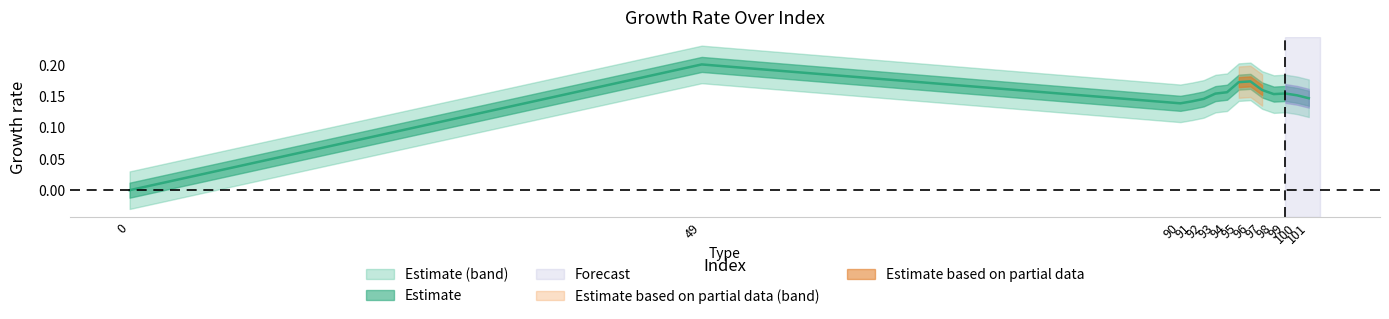

What is the sum of the values at 96 and 49?

0.4